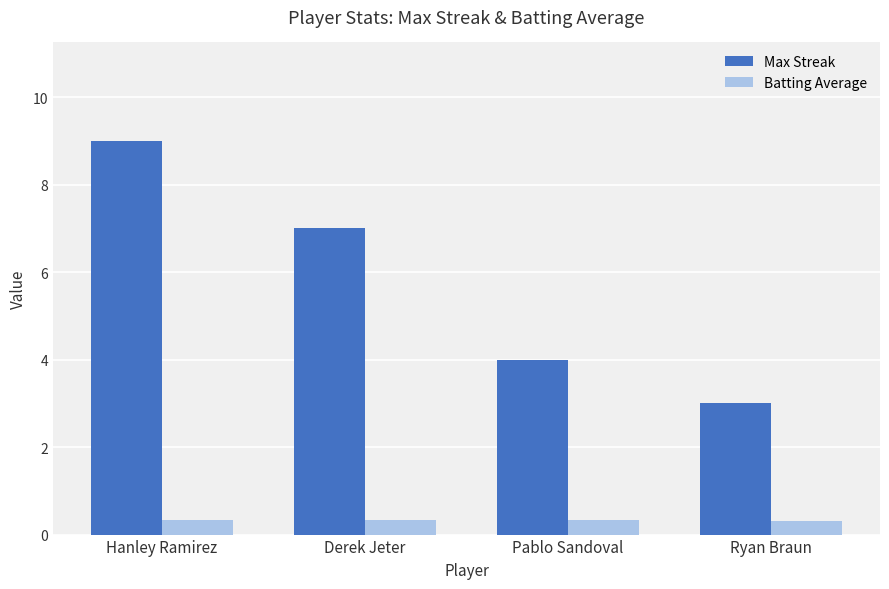

Is it true that Max Streak equals 7.0 at Derek Jeter?

True